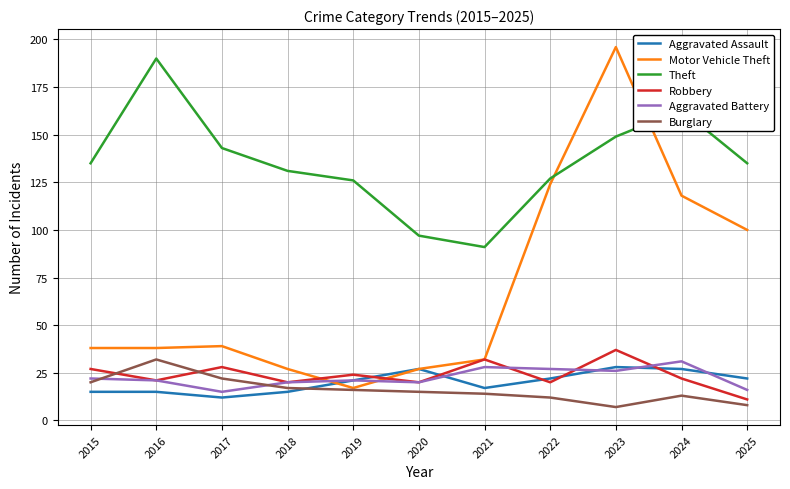

What is the approximate value of Aggravated Battery at 2019, to the nearest 10?

20